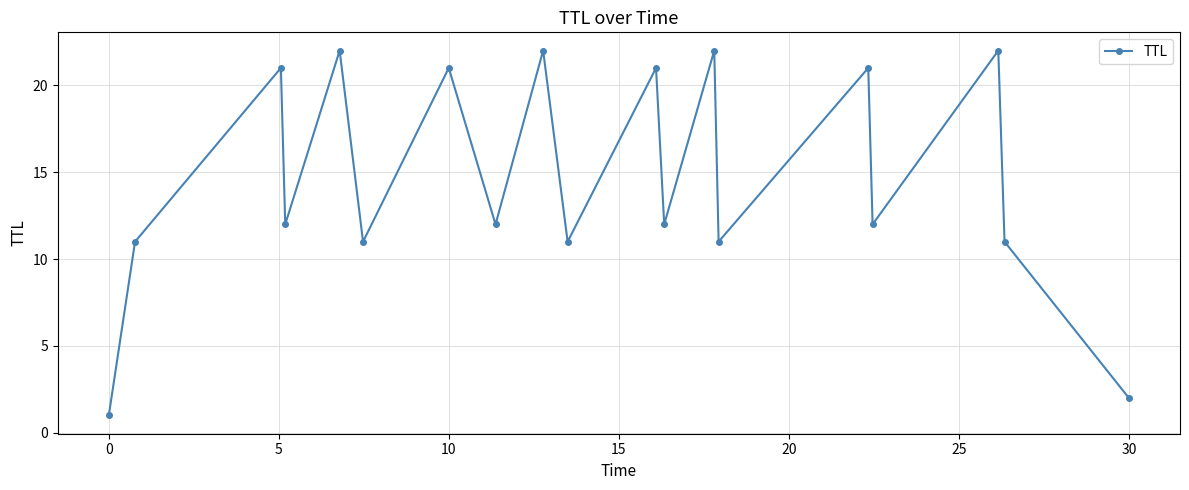

How many points are higher than both their immediate neighbors (excluding endpoints)?

8